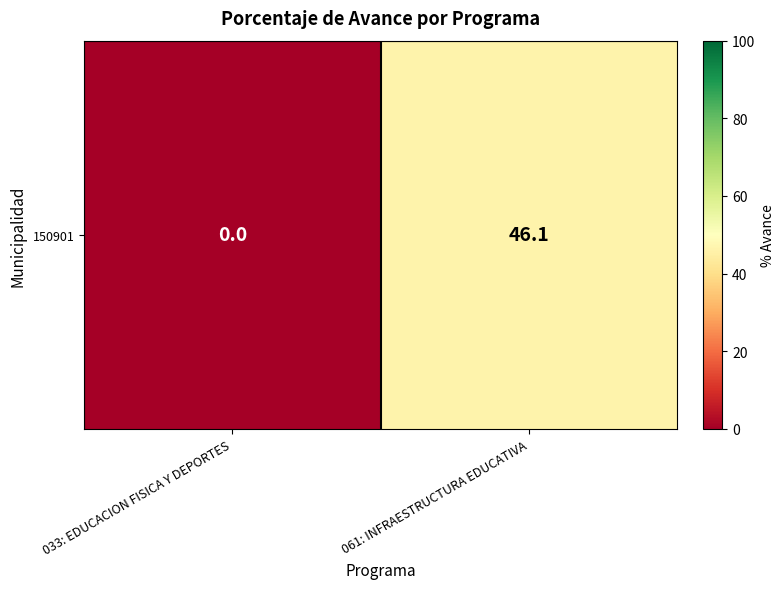

Where does the data first go above 46?

061: INFRAESTRUCTURA EDUCATIVA